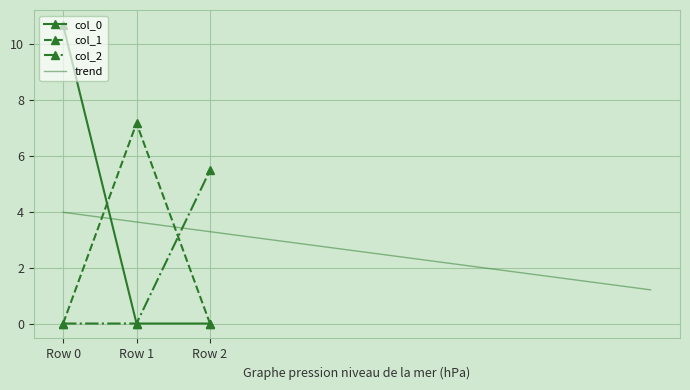

Rank the series by their maximum value, from lowest to highest.

col_2, col_1, col_0